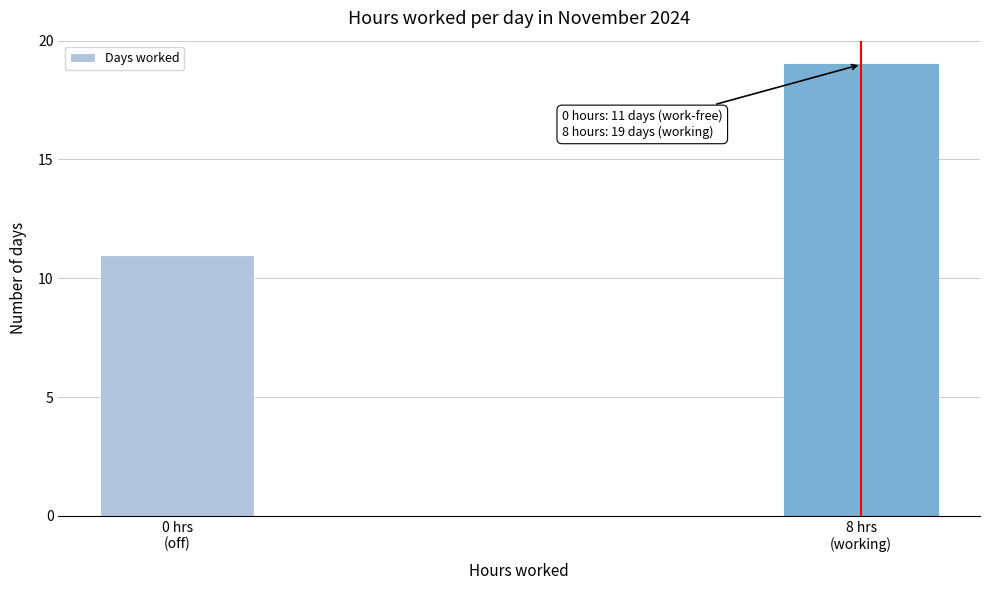

Reading left to right, extract all data points from this chart.

11	19